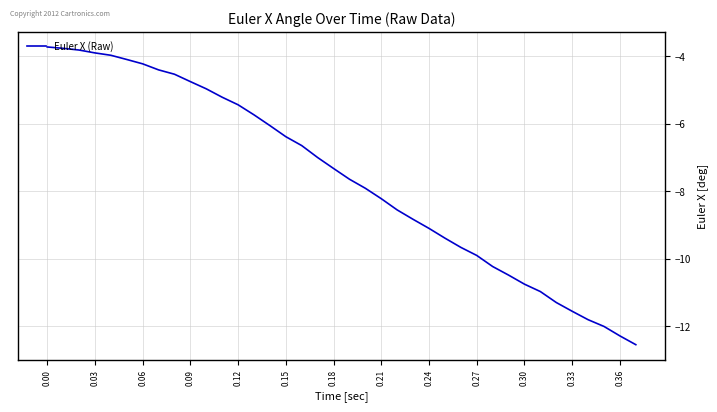

What is the sum of all values?

-288.9